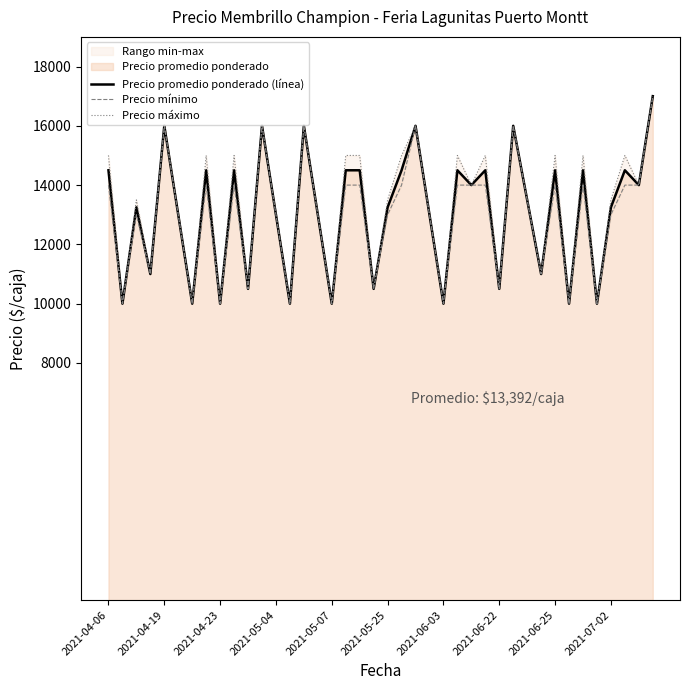

What is the minimum value for Precio promedio ponderado (línea)?

10000